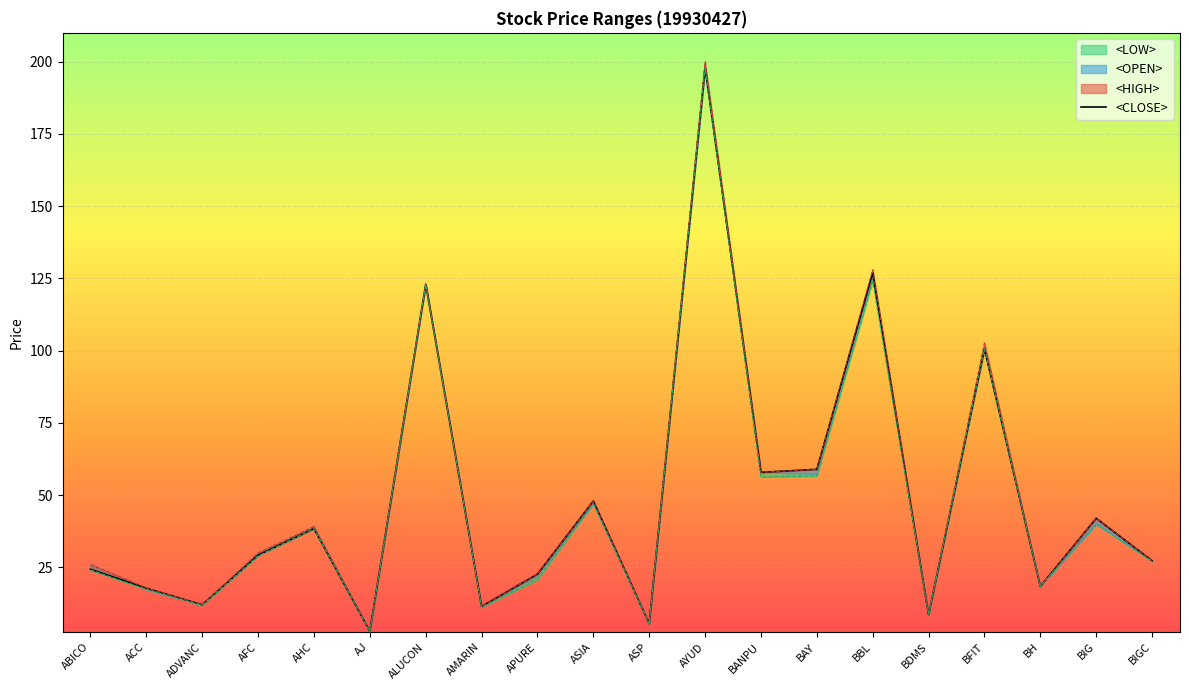

At which category is the sum across all series the highest?

AYUD